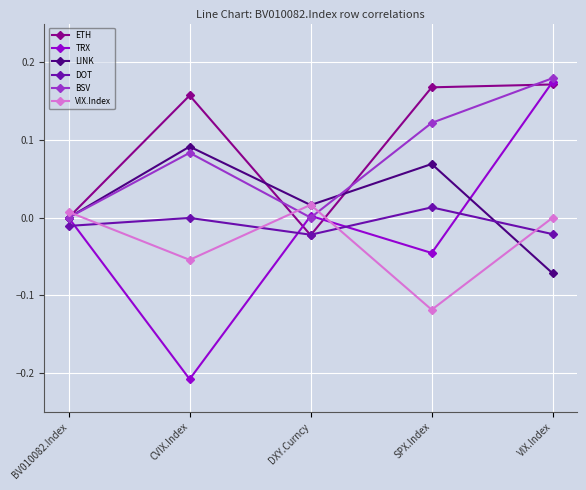

What is the total value across all series at VIX.Index?

0.4